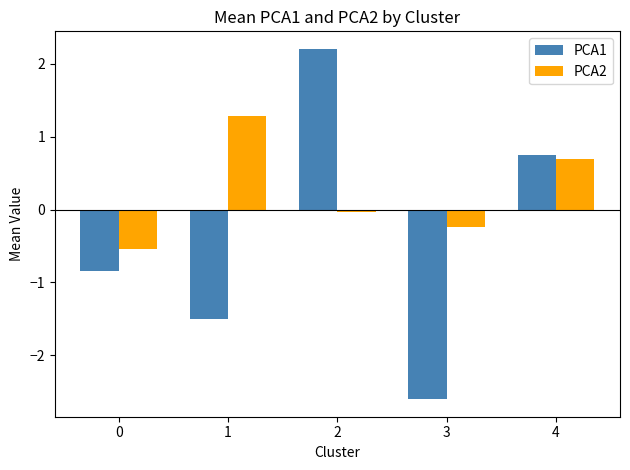

What is the lowest value of the PCA2 series?

-0.5